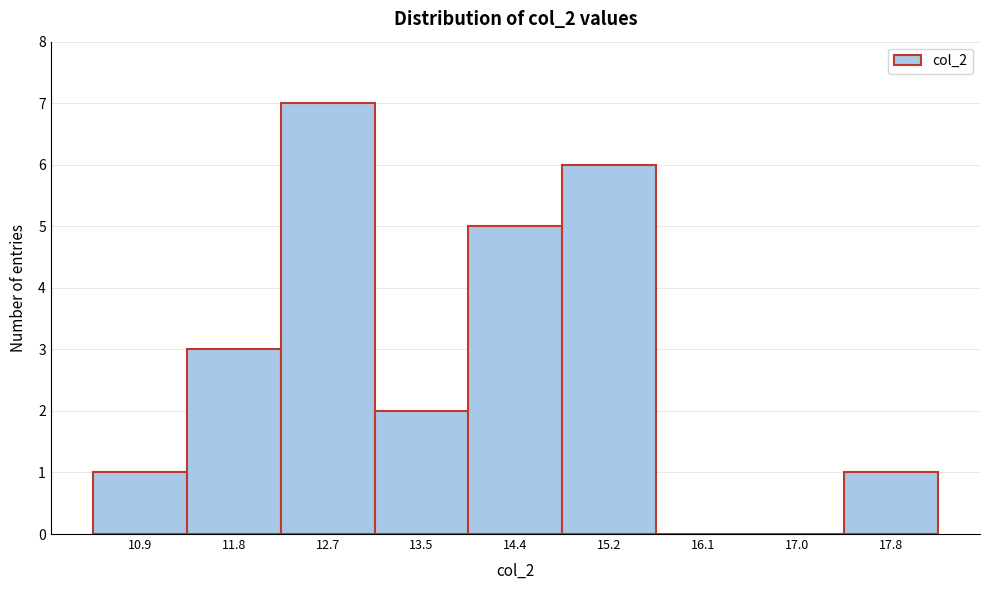

Reading left to right, list every bar in this chart as the range it spans on the x-axis followed by its height. Neither the bar edges nor the heights are printed on the chart, so give them approximately, as read against the axes.

10.5 to 11.4: 1
11.4 to 12.2: 3
12.2 to 13.1: 7
13.1 to 13.9: 2
13.9 to 14.8: 5
14.8 to 15.7: 6
15.7 to 16.5: 0
16.5 to 17.4: 0
17.4 to 18.3: 1